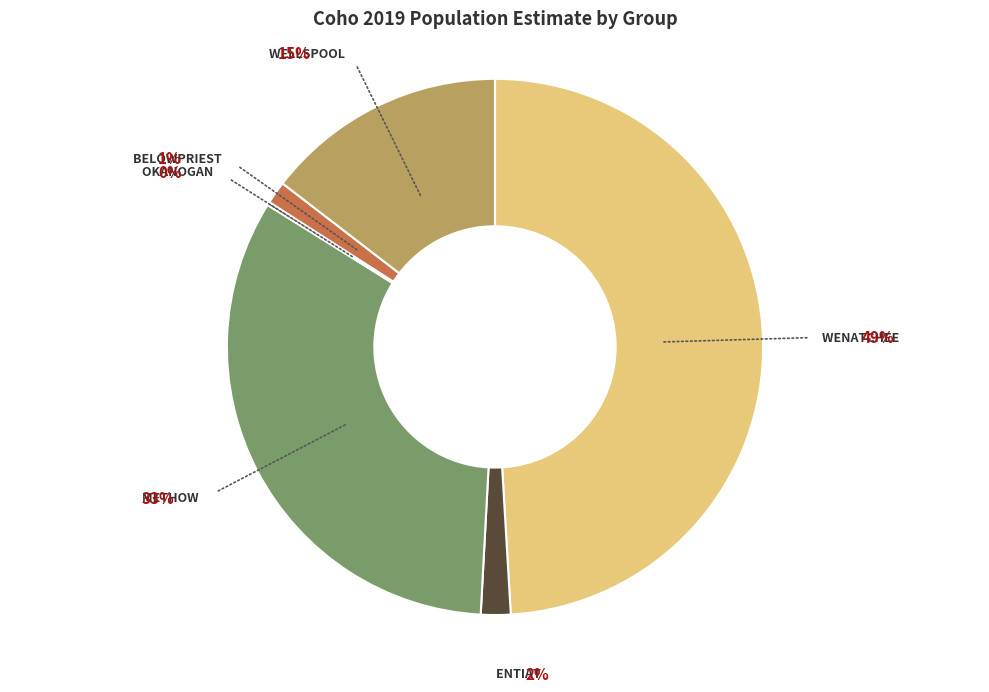

The Okanogan slice represents 0% of the pie. True or false?

True